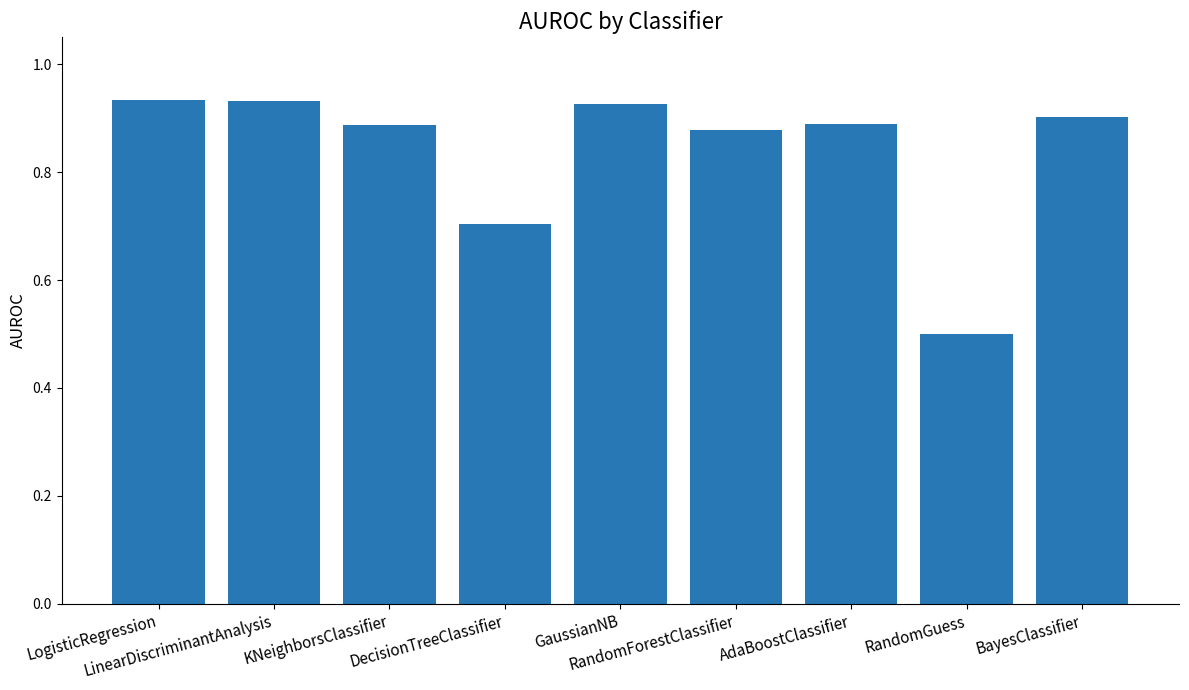

Count the values in the range 0 to 1.

9